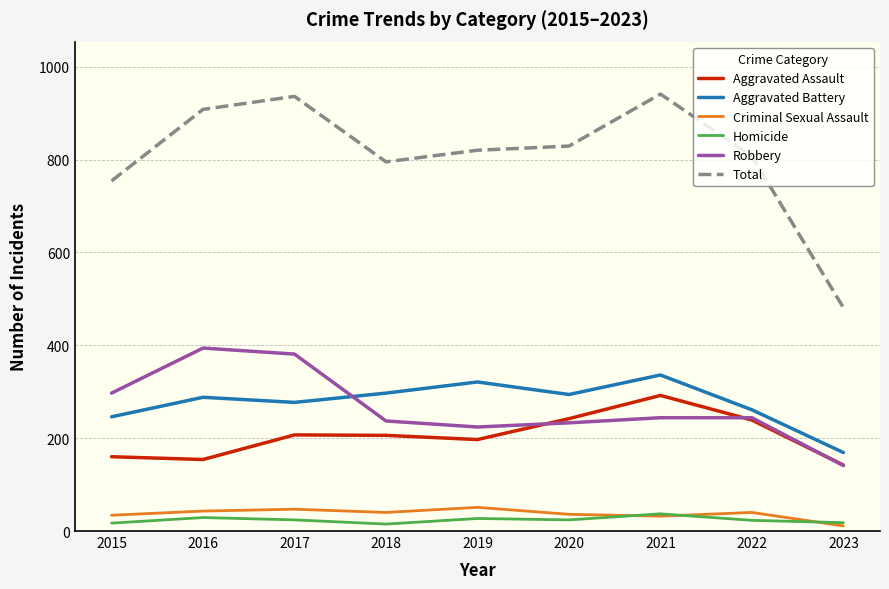

True or false: Total and Homicide intersect in this chart.

False